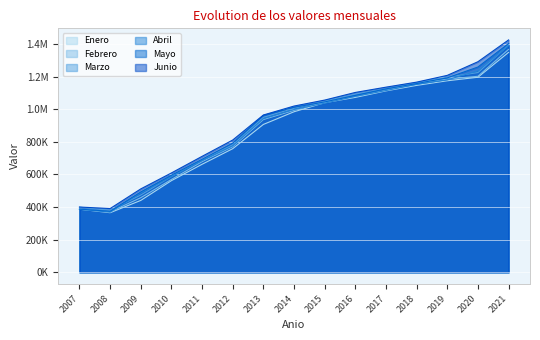

What is the value of the Enero point at the 1st from the left?

386616.3